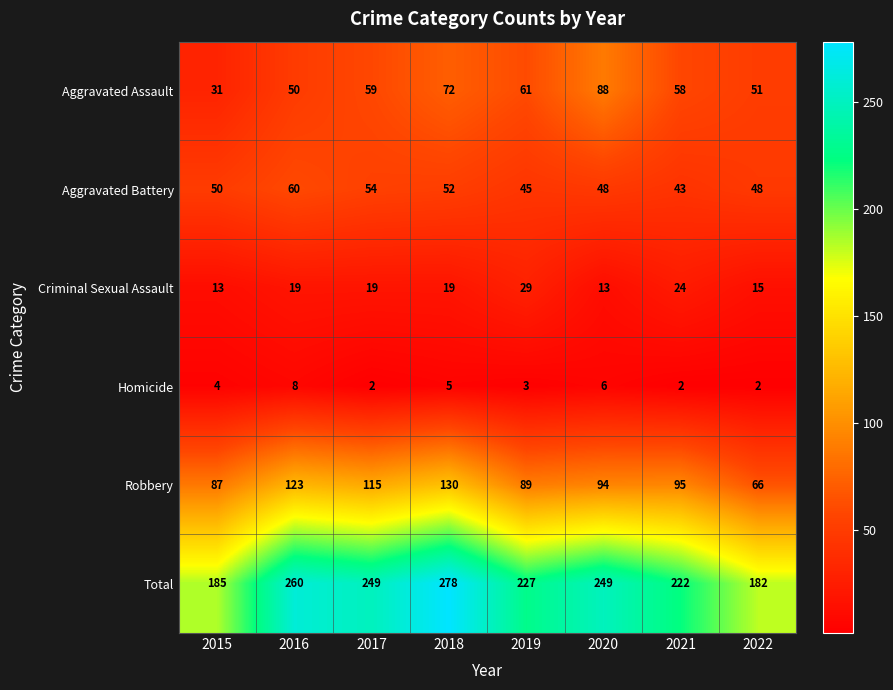

At which label is Homicide closest to 5?

2018